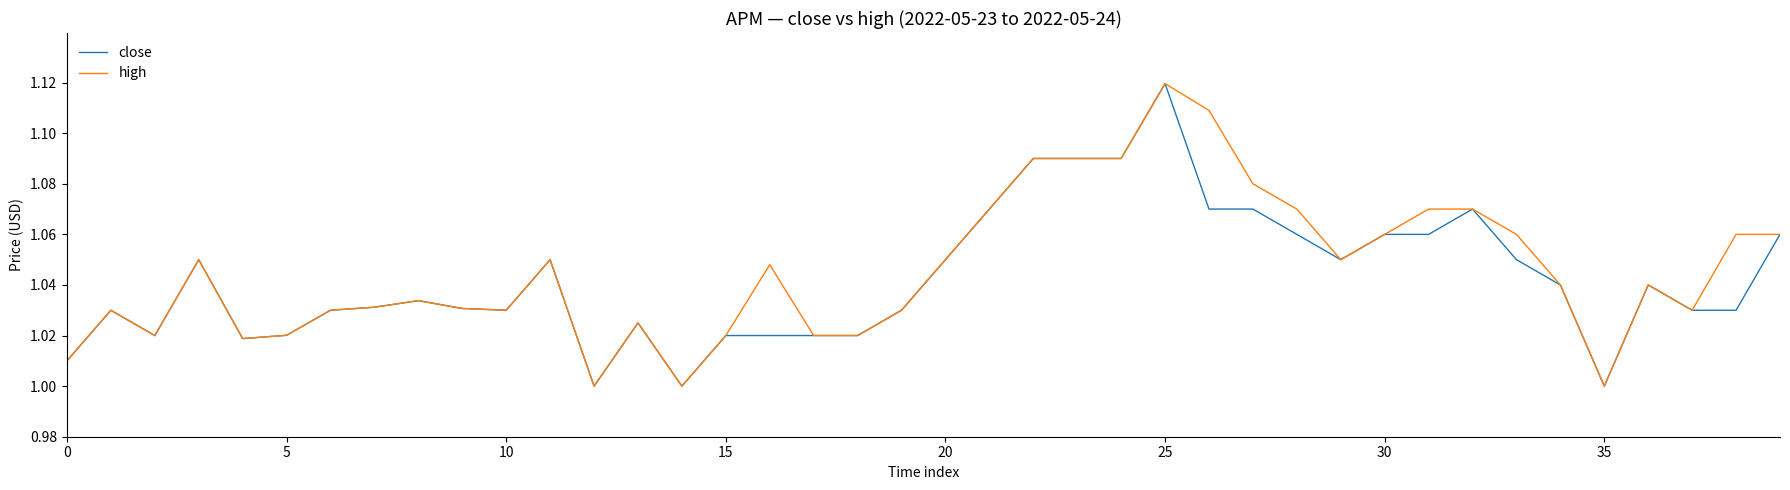

True or false: high and close cross at least once.

False